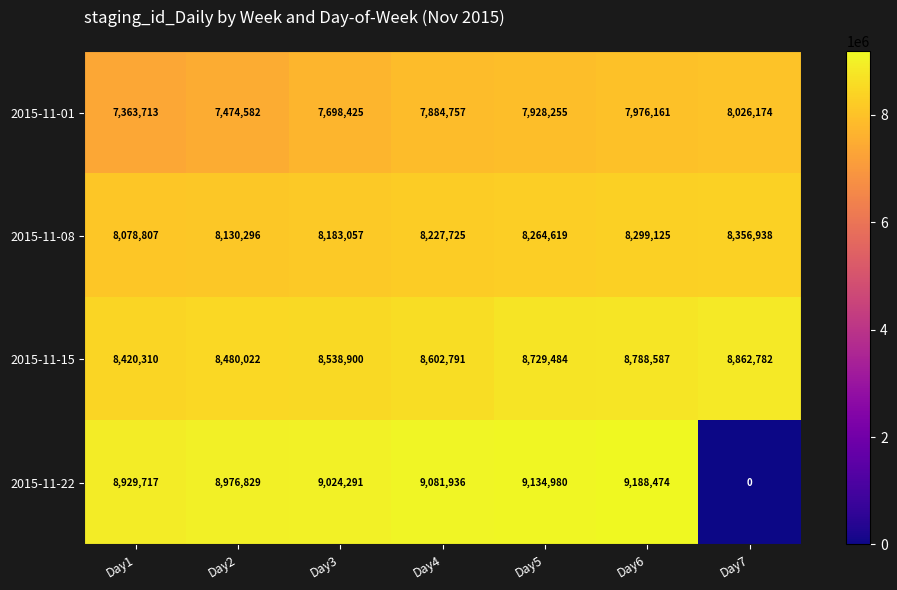

What is the difference between the maximum and second lowest values in the 2015-11-15 series?

382760